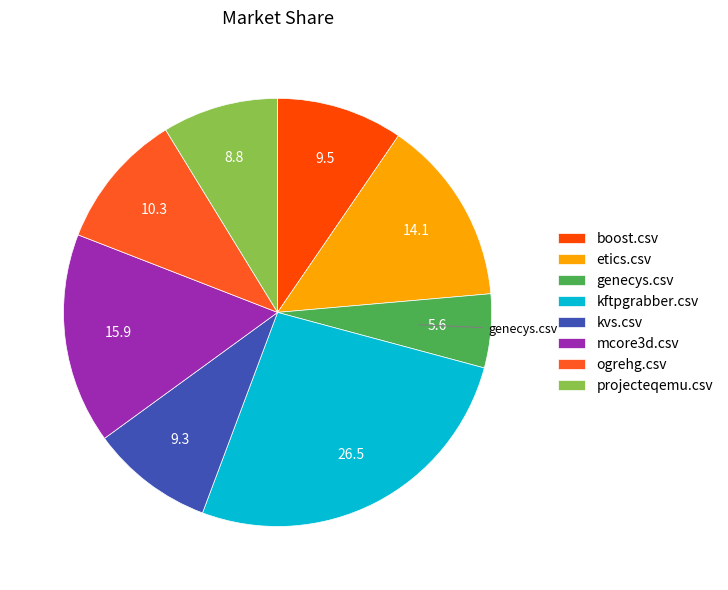

The projecteqemu.csv slice represents 19% of the pie. True or false?

False